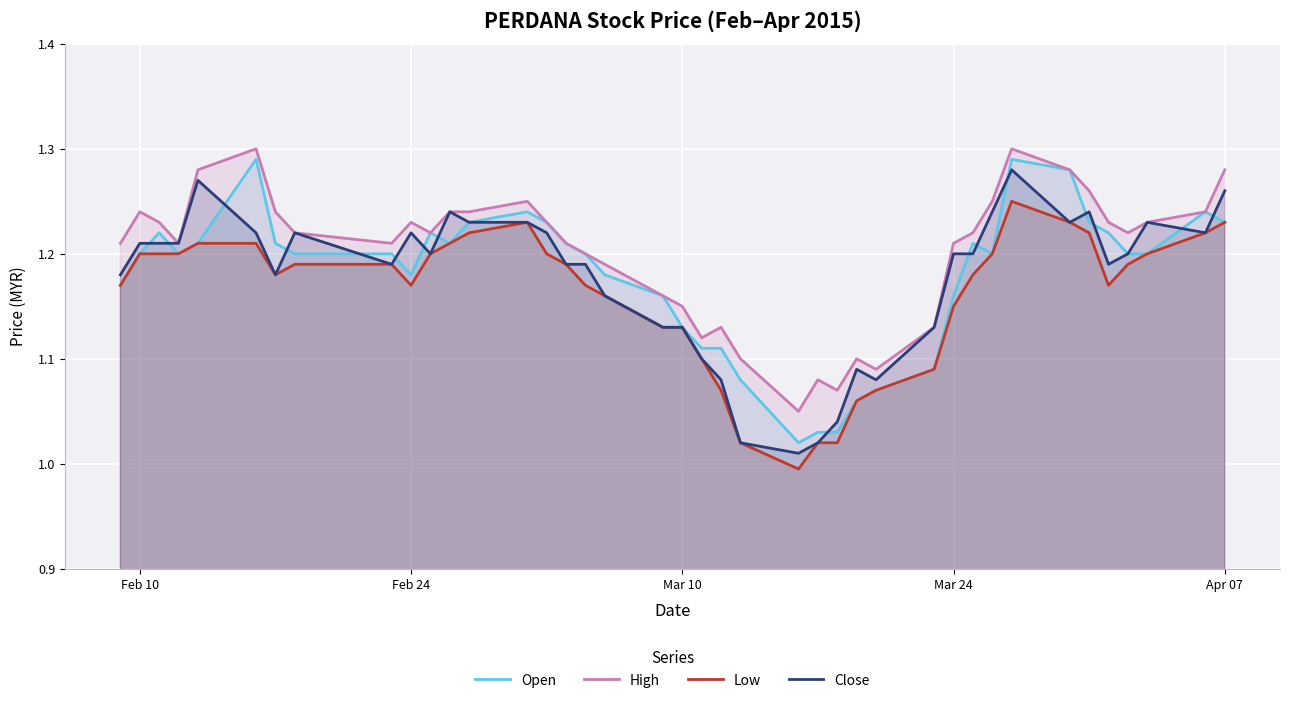

Is it true that High equals 0.6 at Feb 24?

False